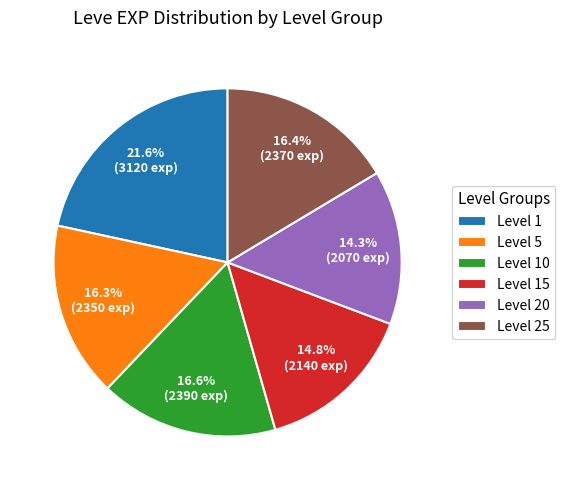

Does Level 20 account for over 50% of the chart?

No